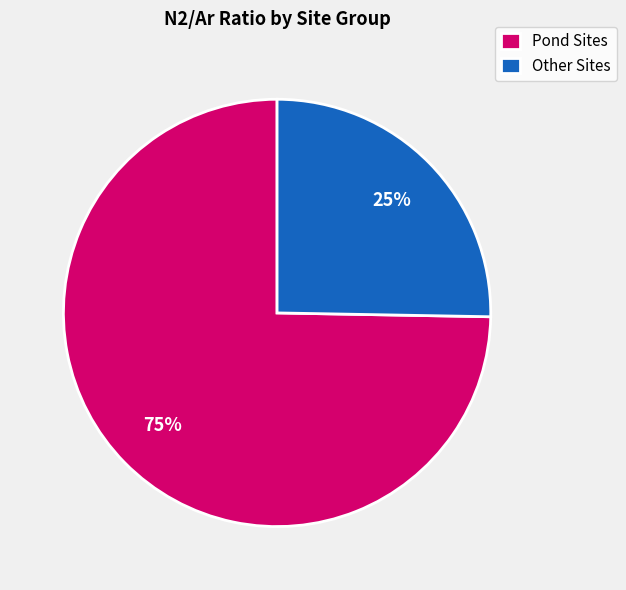

Does any single category account for the majority?

Yes